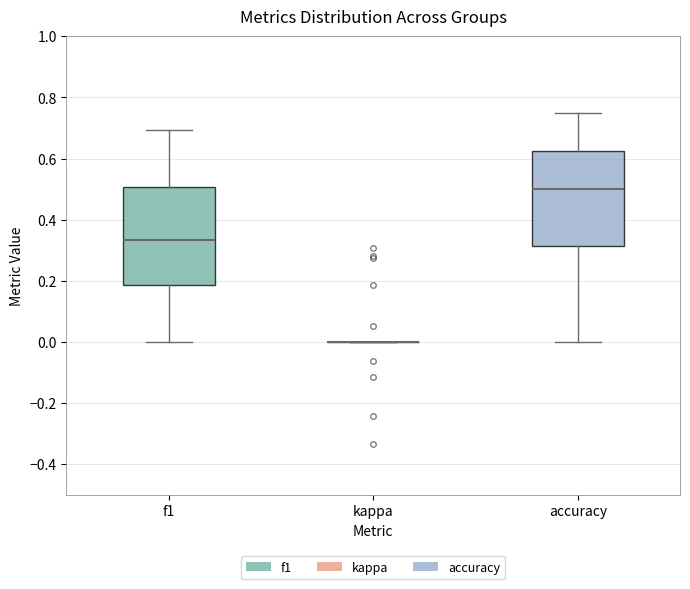

Reading left to right, transcribe this box plot: for each box, give where its median line is, the range the box spans, and where its two whiskers end, as read against the y-axis. The values are not printed on the chart, so give them approximately, as read against the axis.

f1: median 0.34, box 0.18 to 0.50, whiskers 0.00 to 0.70
kappa: box collapsed to a line at 0.00, whiskers 0.00 to 0.00
accuracy: median 0.50, box 0.32 to 0.62, whiskers 0.00 to 0.76